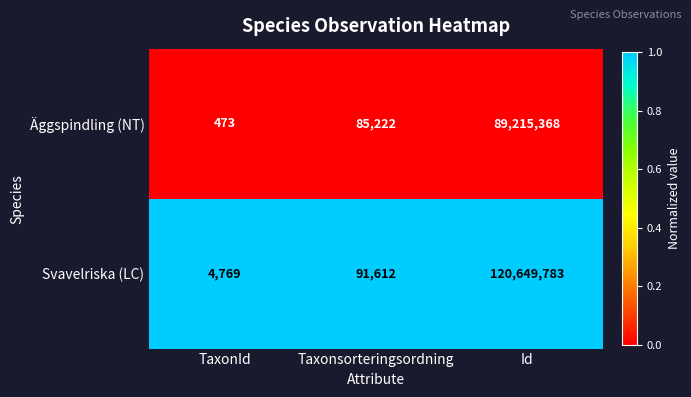

Which series has the largest range (max minus min)?

Svavelriska (LC)